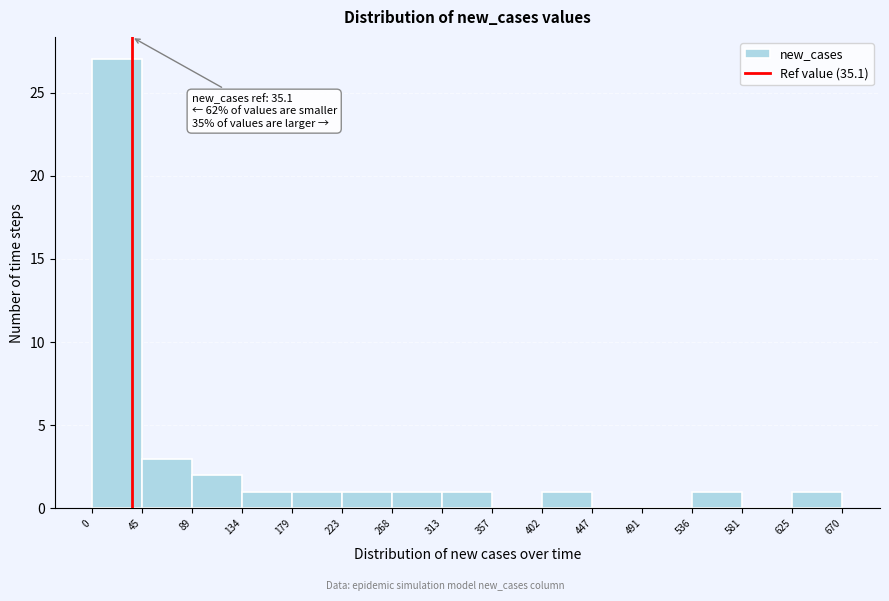

Over which range of the x-axis is the bar tallest?

0 to 45